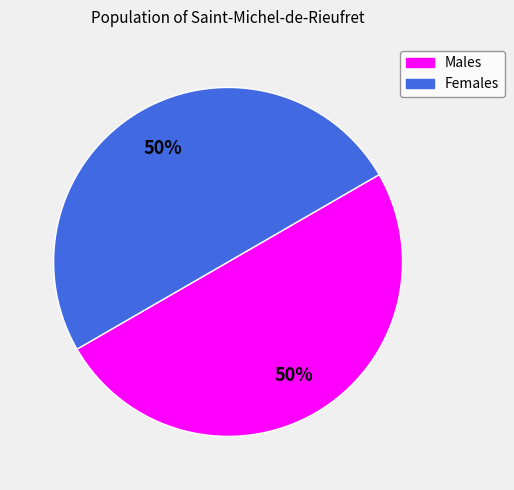

To the nearest percent, what is the average slice percentage?

50%